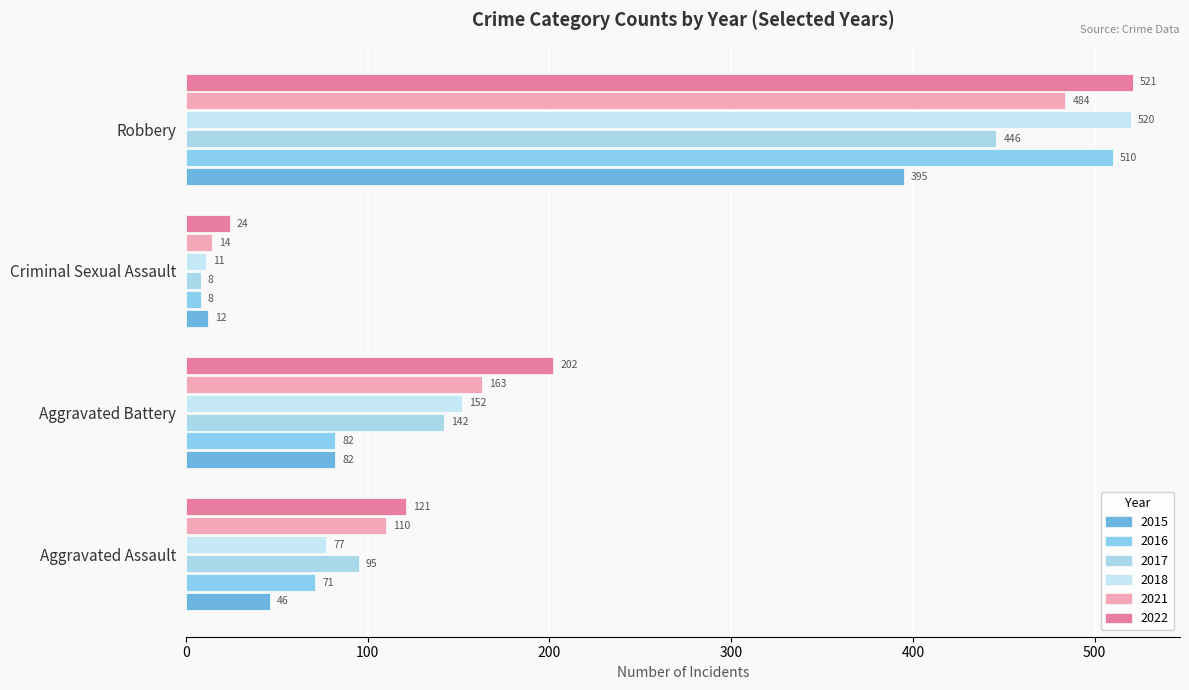

How many distinct data groups are displayed?

6